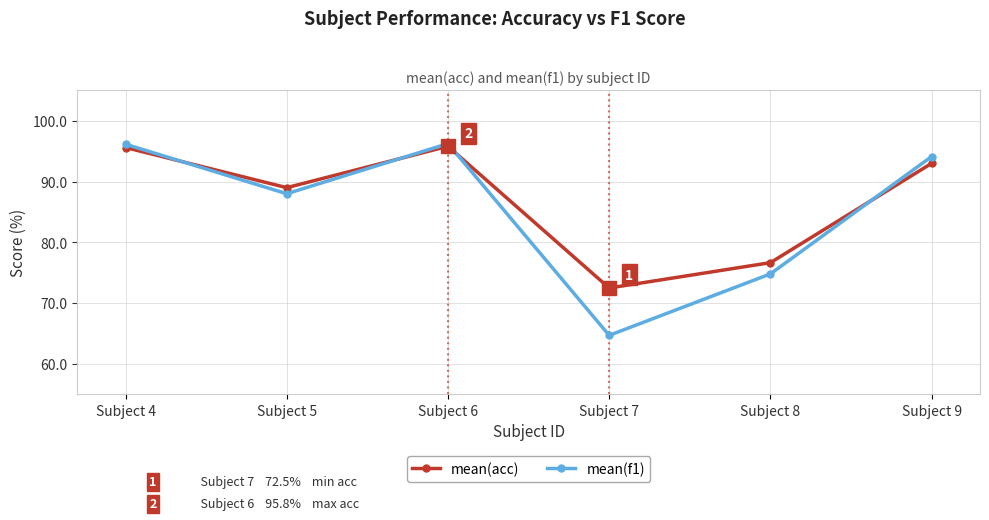

Which label corresponds to the smallest value in the chart?

Subject 7